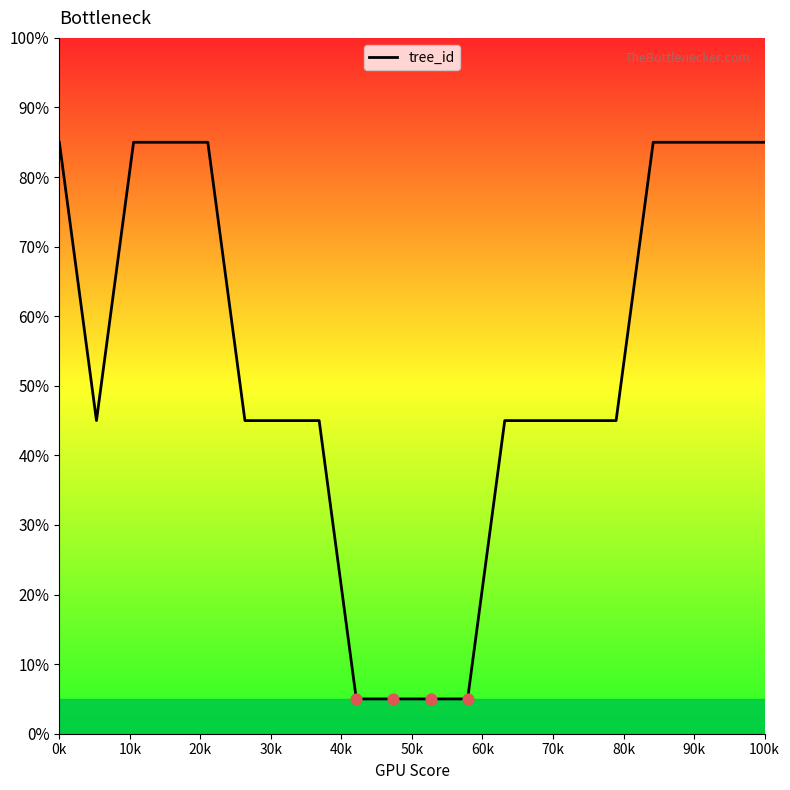

What is the minimum value shown in the chart?

5.0